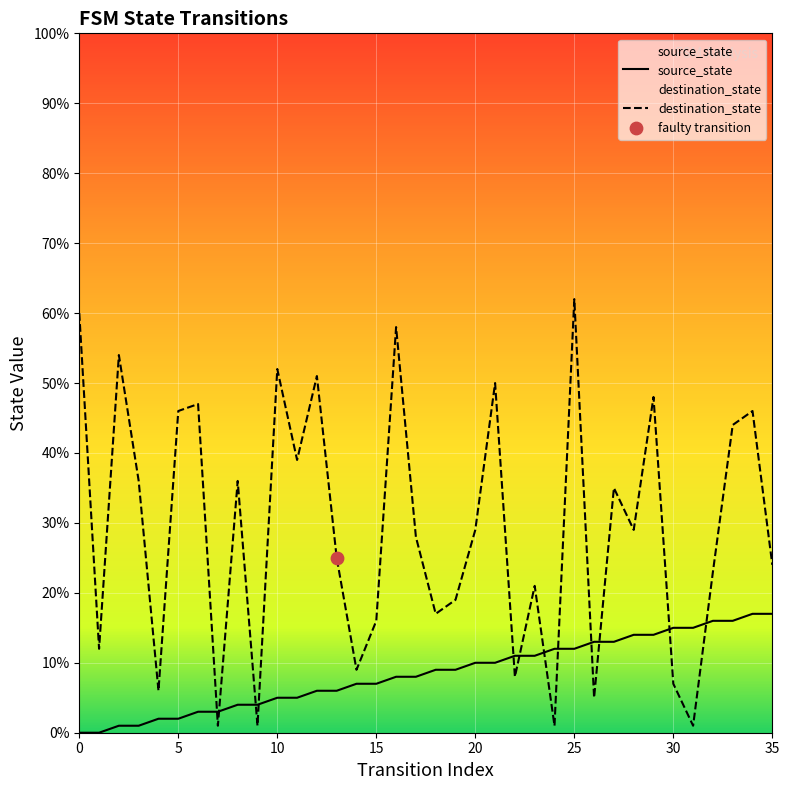

At which category is the sum across all series the highest?

25